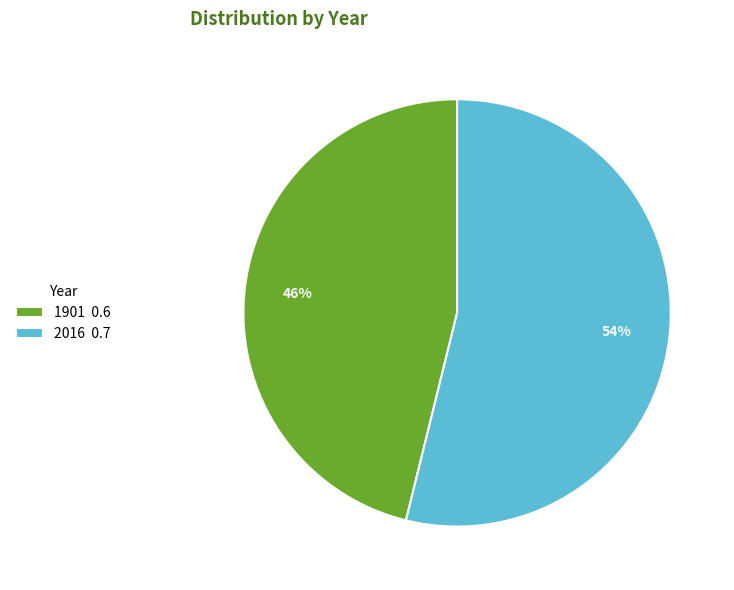

Is it true that 1901 is 55% of the pie?

False